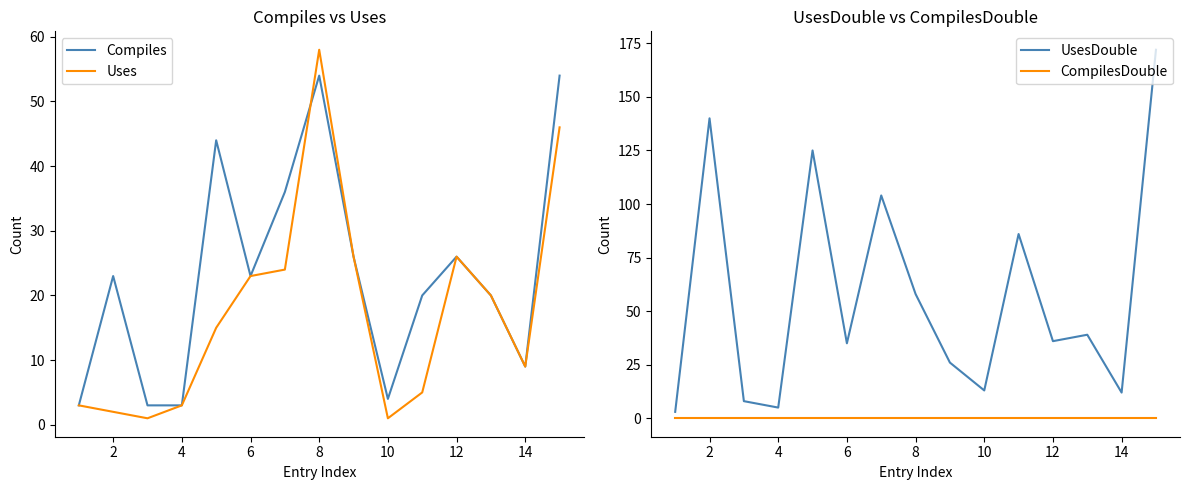

Is the value of Uses at 14 greater than the value of Compiles at 12?

No